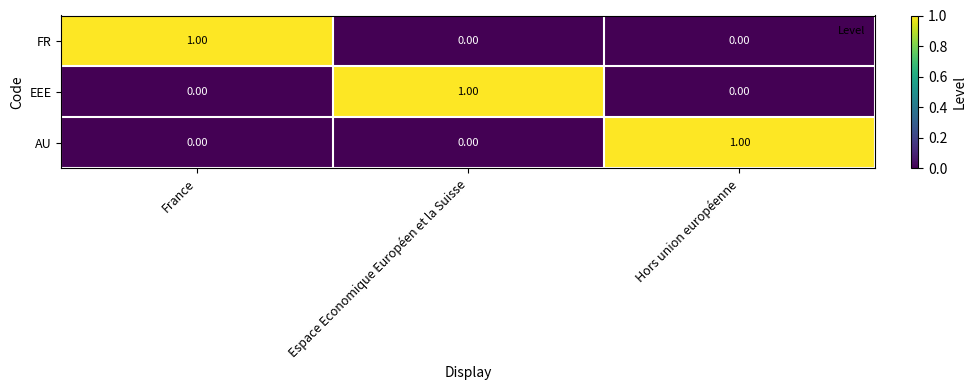

At which label does FR reach its peak?

France